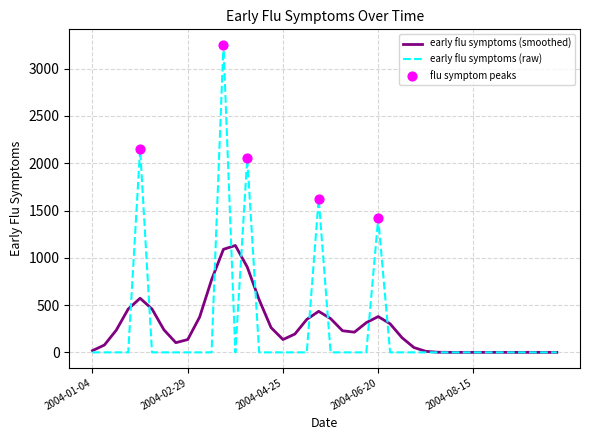

Which series has the largest range (max minus min)?

early flu symptoms (raw)